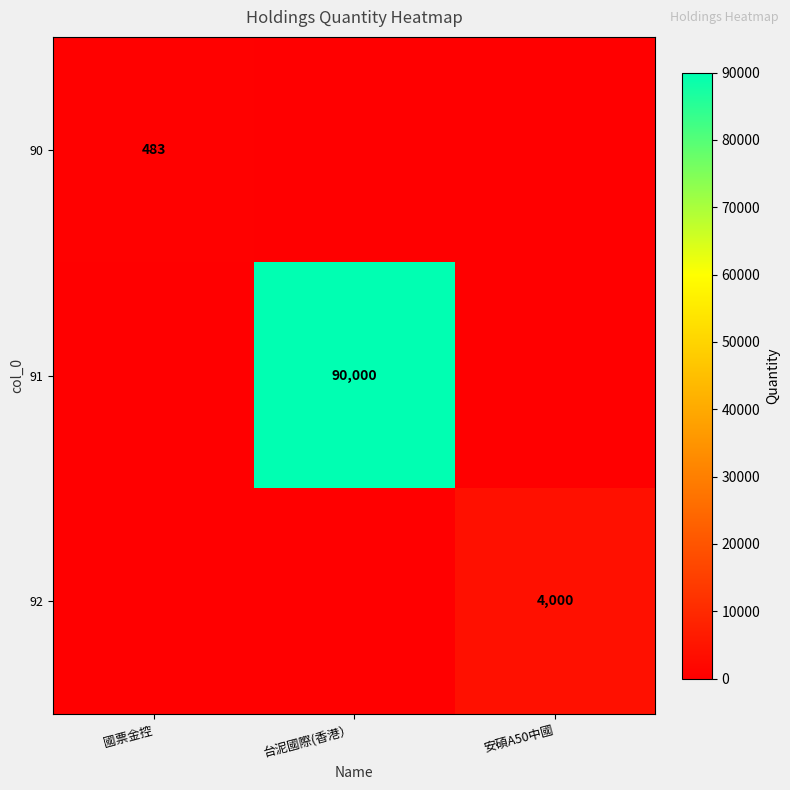

True or false: 92 has a value of 4000 at 安碩A50中國.

True